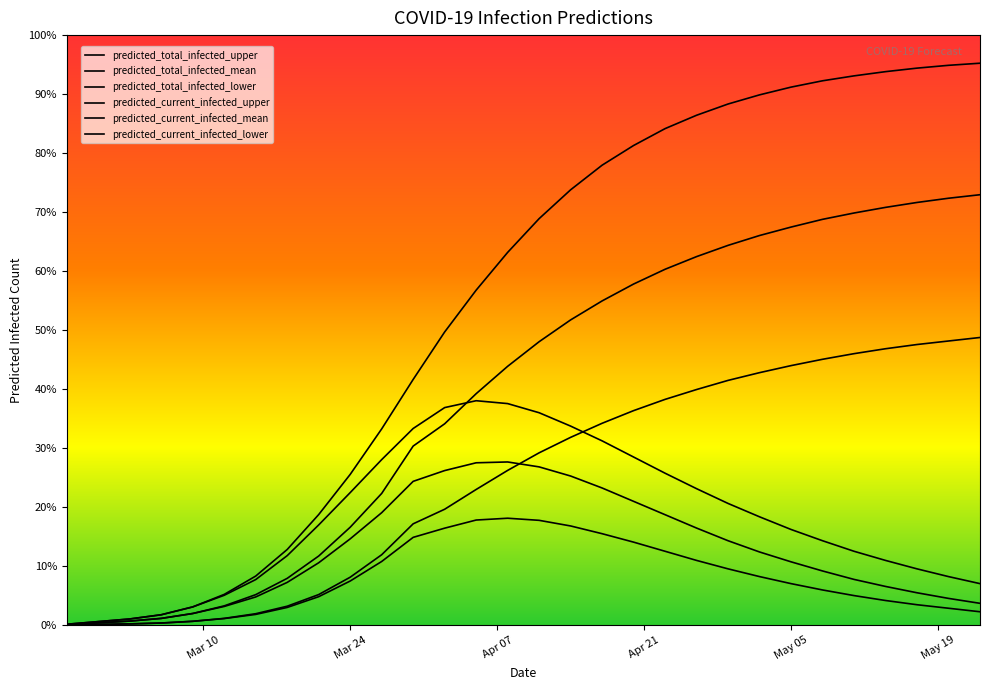

How many values in the predicted_total_infected_lower series are below 24500?

15